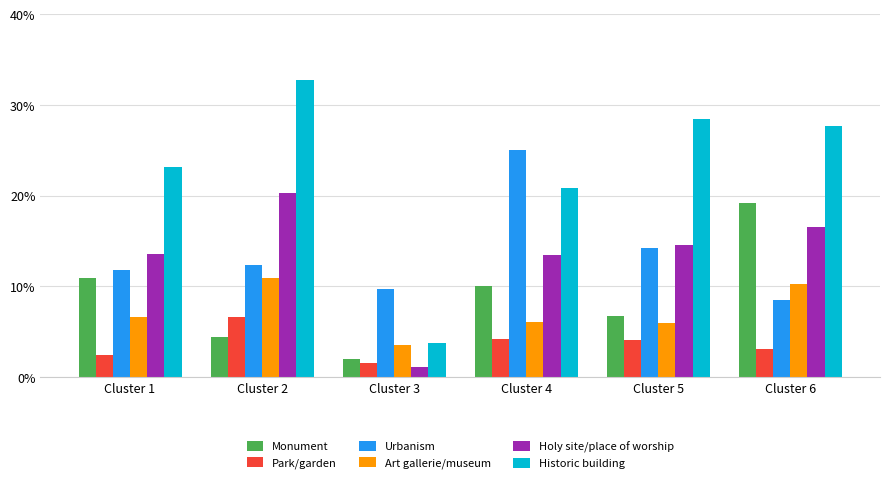

What is the total value across all series at Cluster 3?

21.7